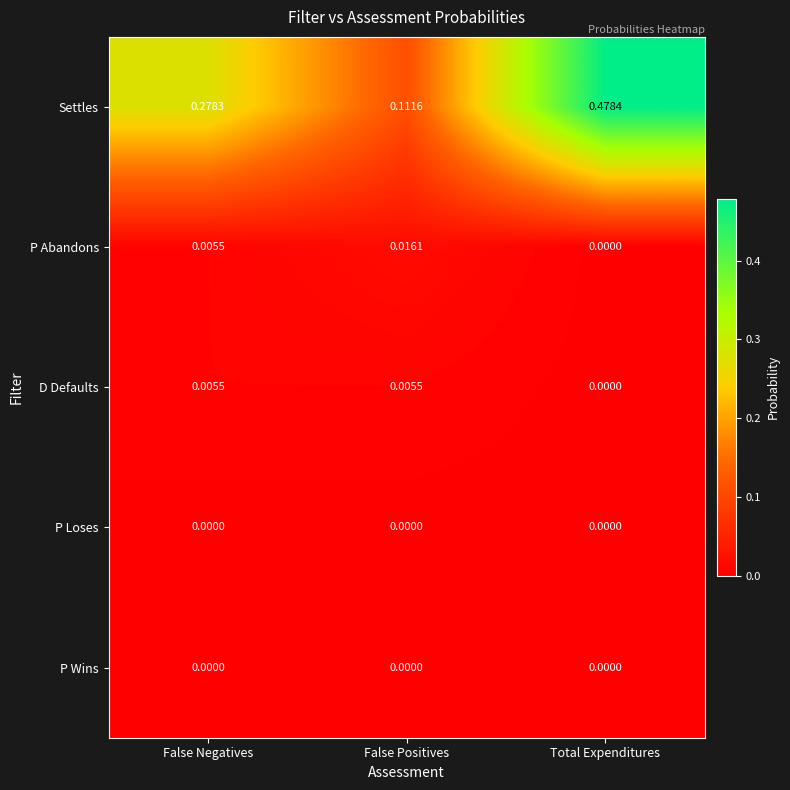

Which series has the widest spread of values?

Settles